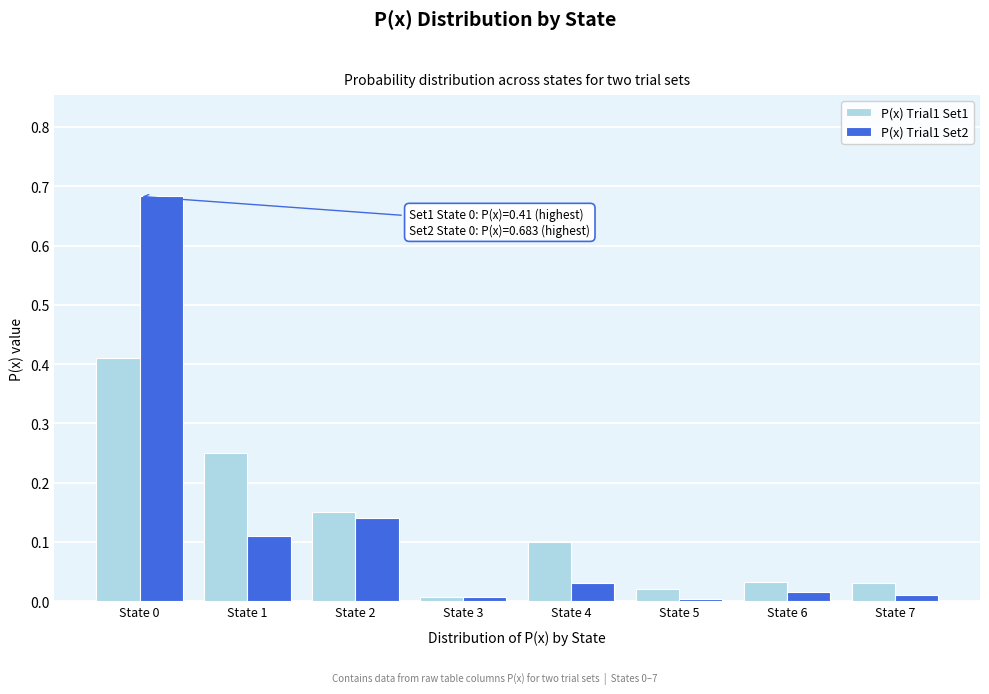

Is the value of P(x) Trial1 Set1 at State 1 greater than the value of P(x) Trial1 Set2 at State 7?

Yes